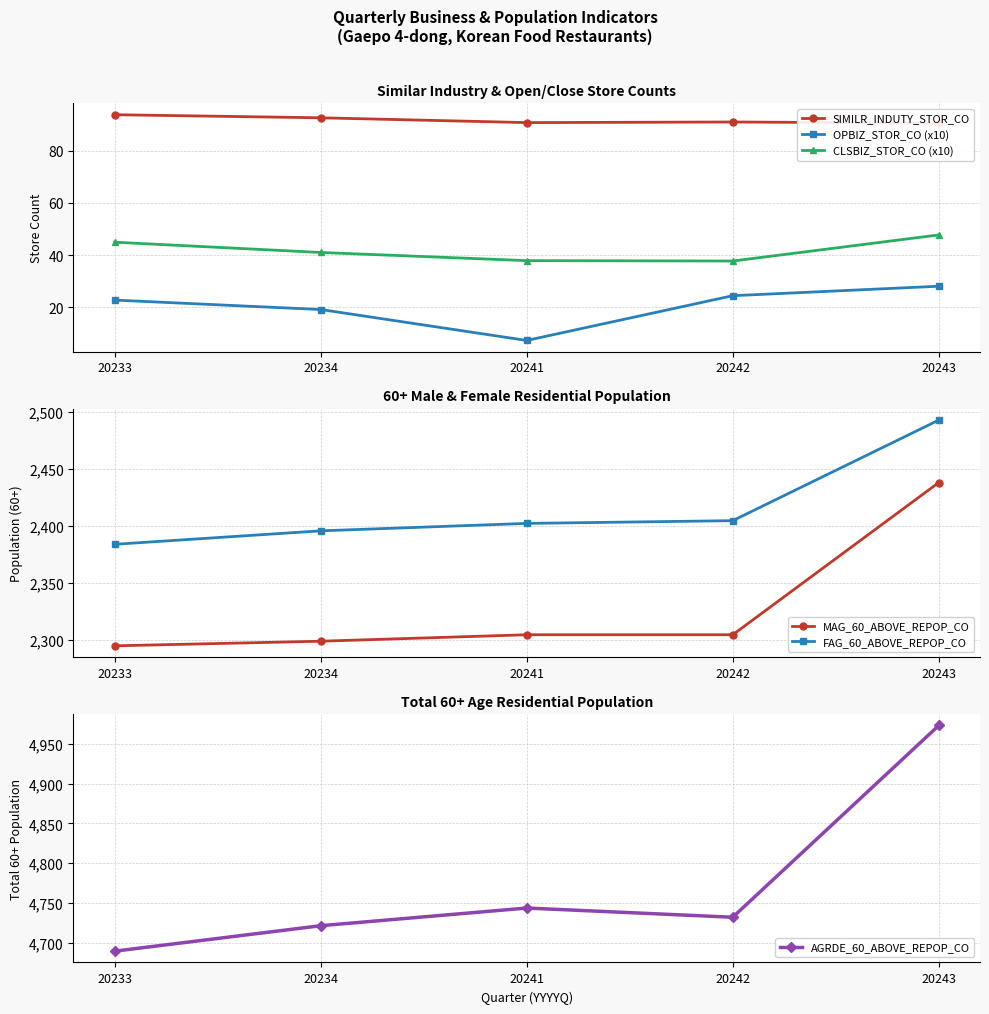

Which label corresponds to the smallest value in the chart?

20241